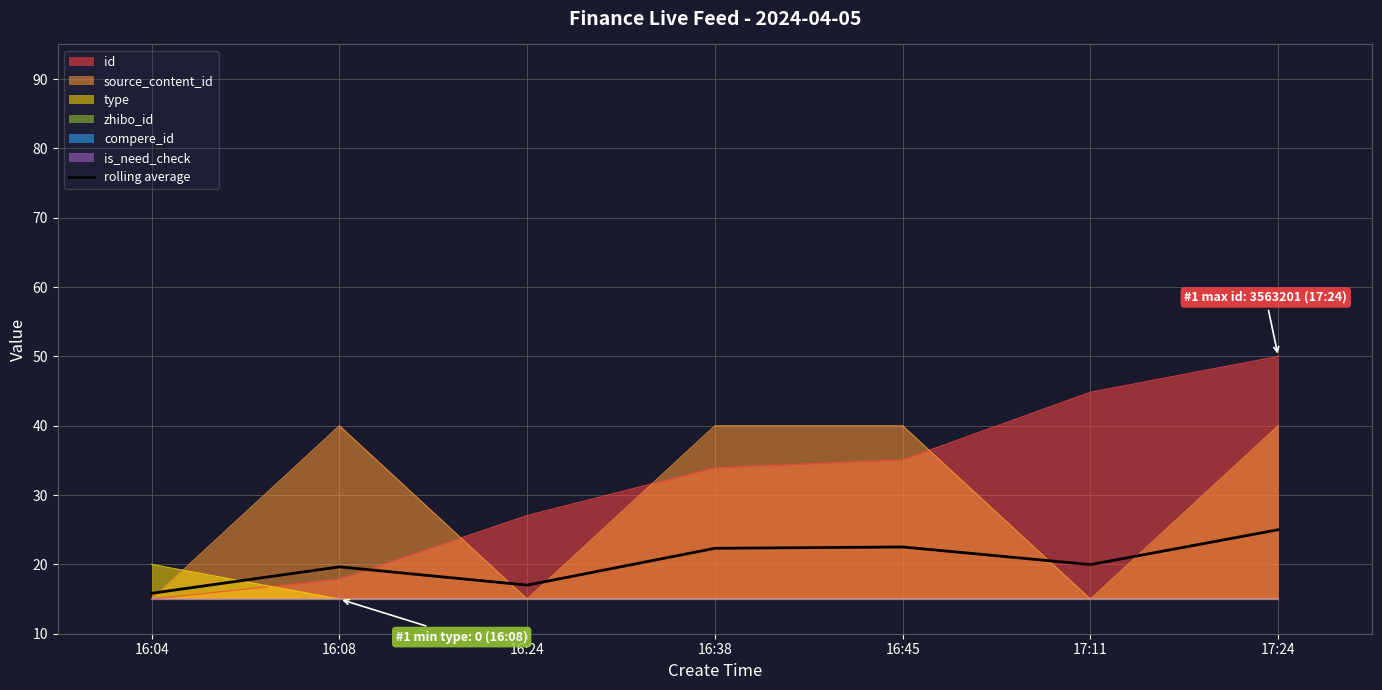

What is the maximum value for source_content_id?

40.0